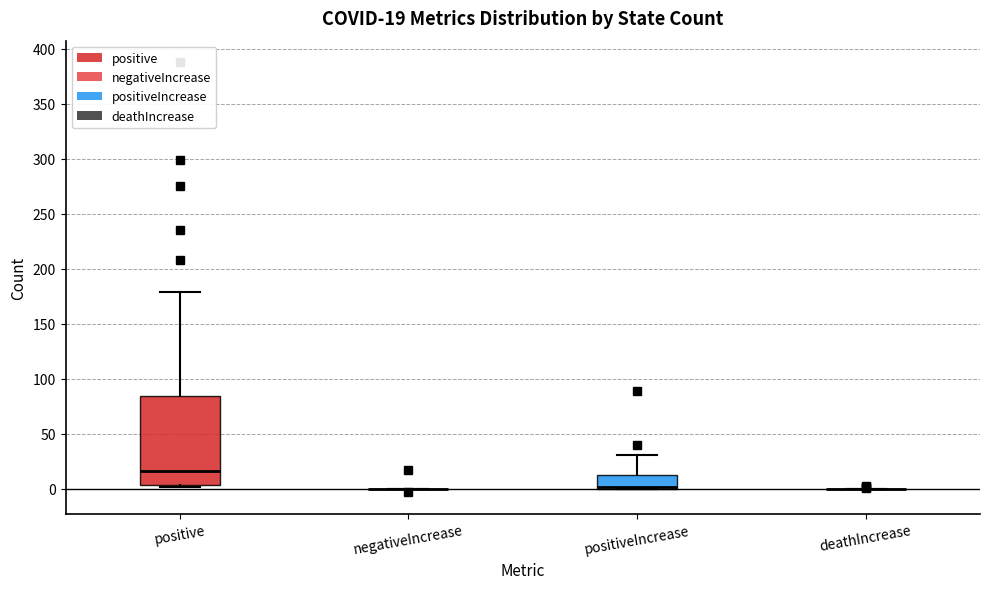

Comparing the boxes themselves (not the whiskers), which one is the tallest?

positive